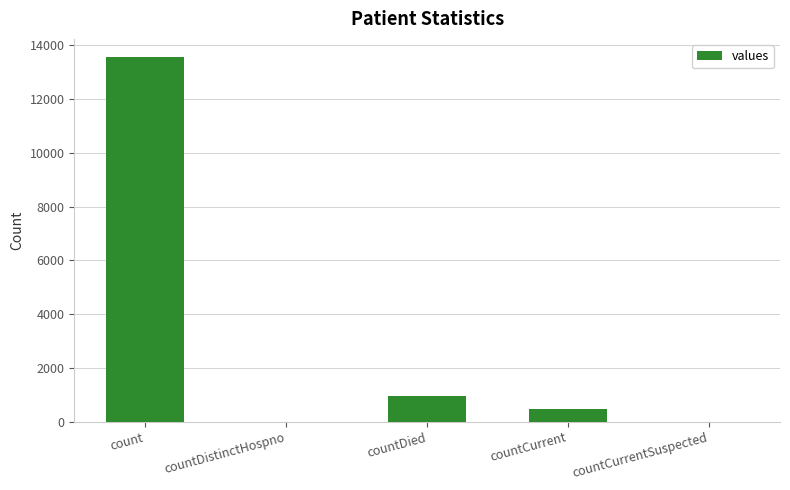

What is the sum of the values at countDistinctHospno and countCurrent?

462